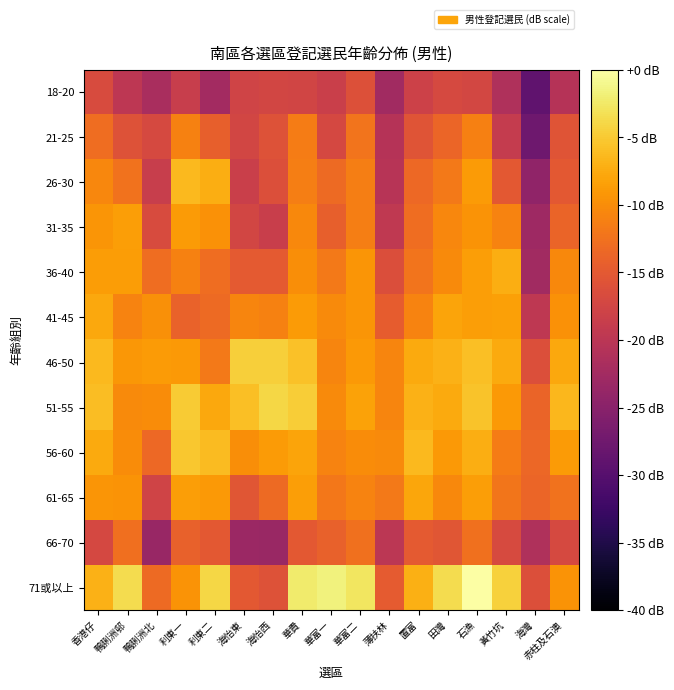

At which category does the chart reach its peak across all series?

石漁